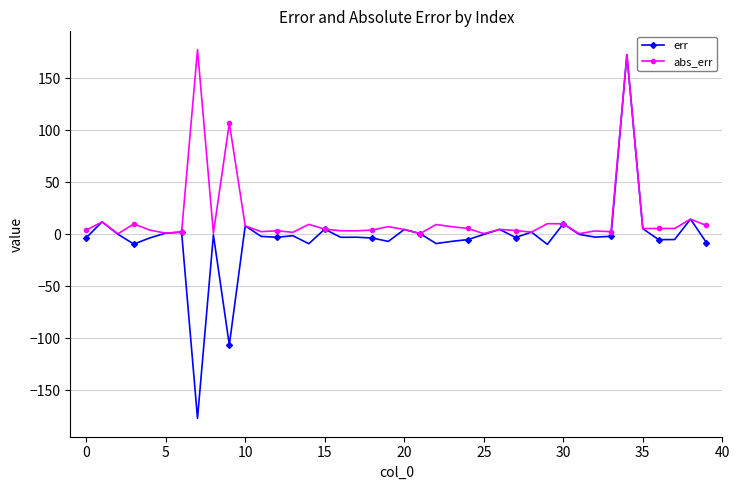

Which series has the widest spread of values?

err